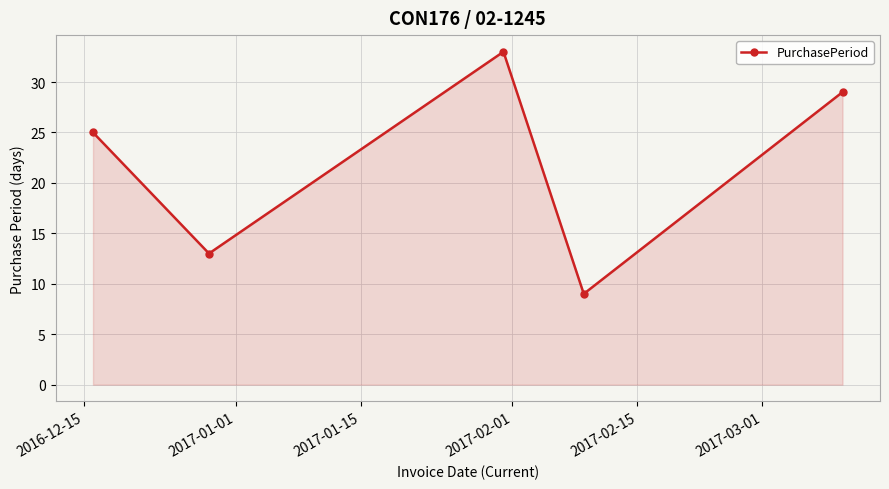

What is the value of the 3rd point from the left?

33